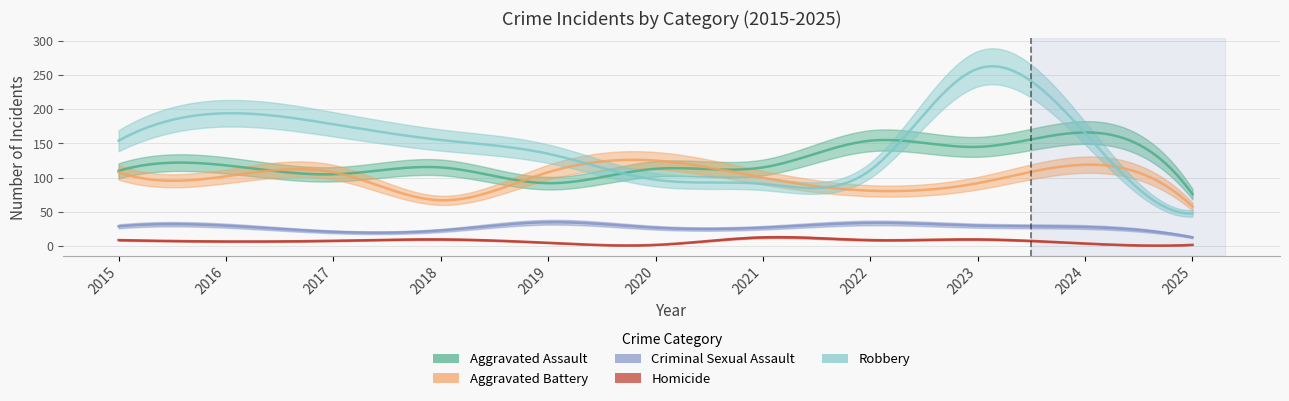

How many data points in Aggravated Battery are above 102?

5